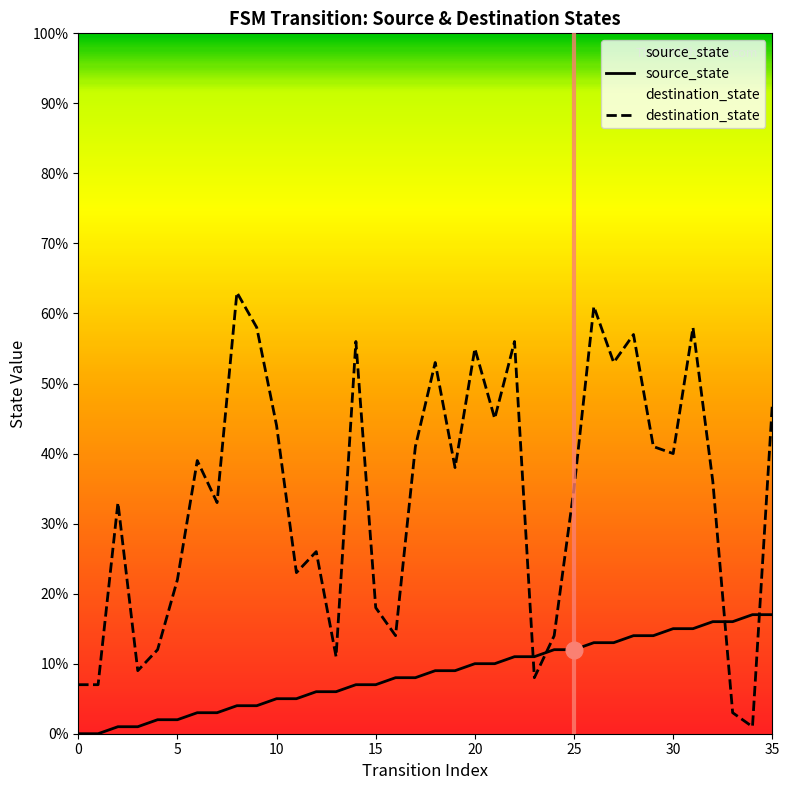

The value of destination_state at 23 is 13. True or false?

False